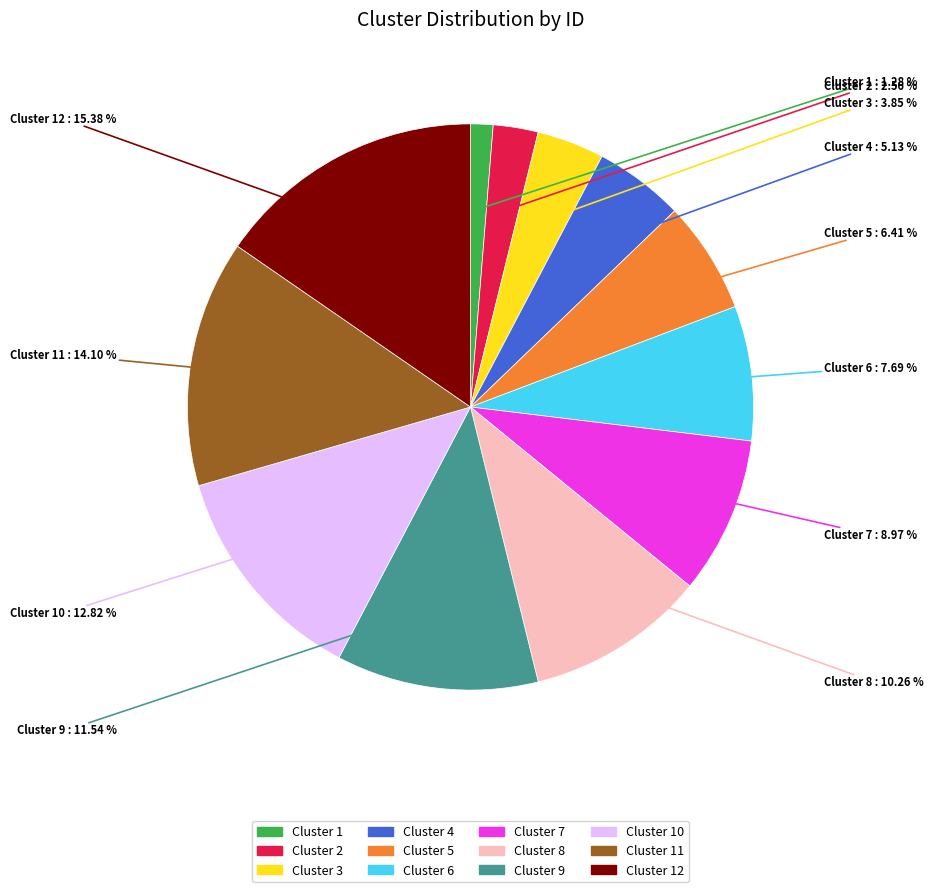

Is there a majority slice in this chart?

No